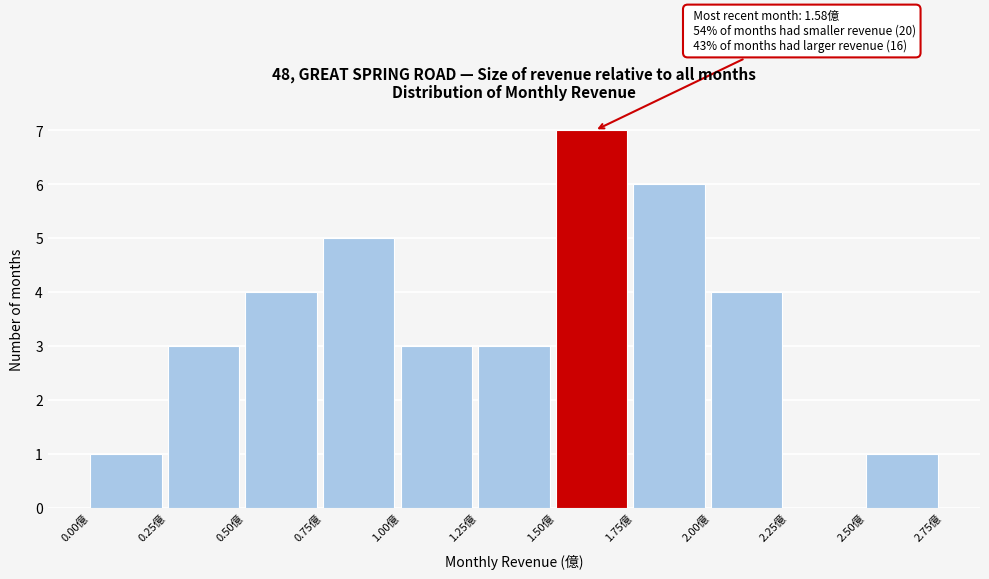

Which range on the x-axis has the tallest bar?

1.50 to 1.75